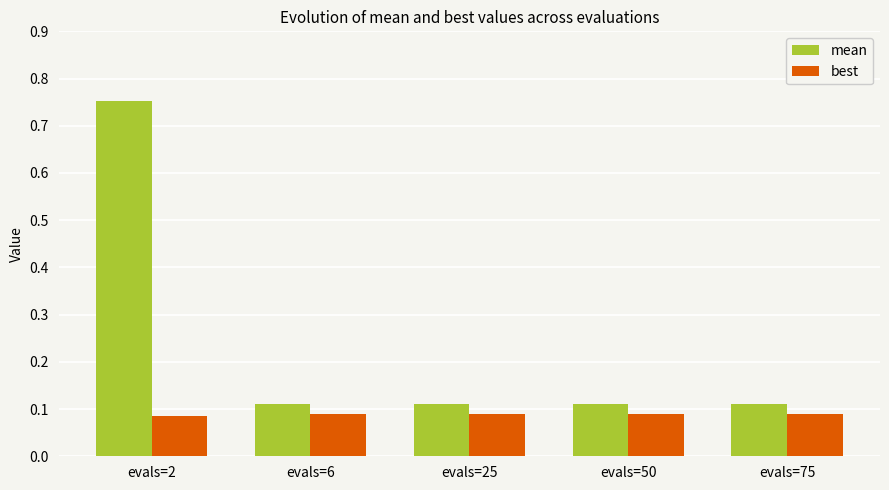

Which series has the largest range (max minus min)?

mean